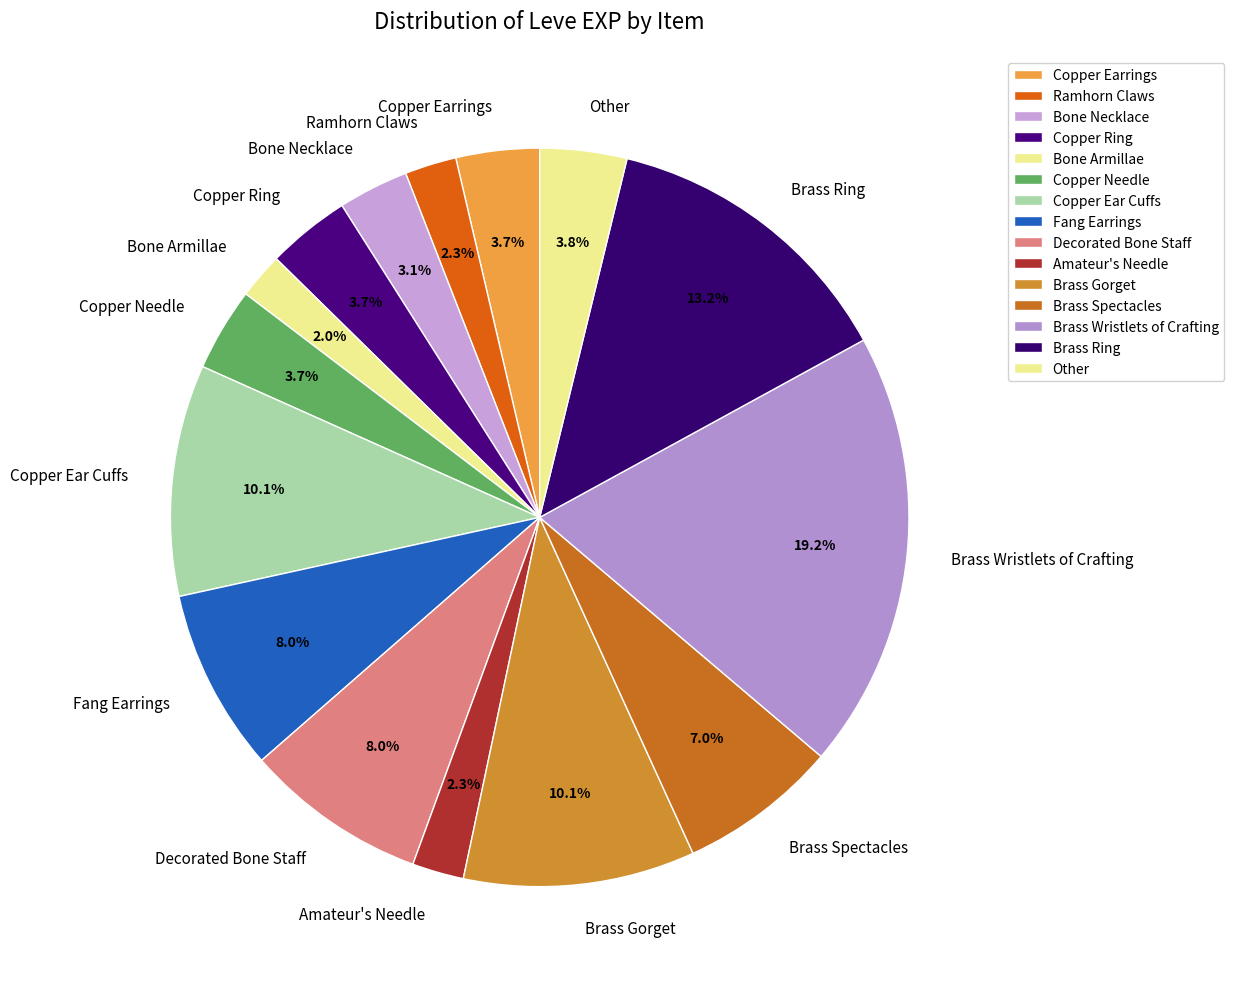

How many segments does this pie chart have?

15